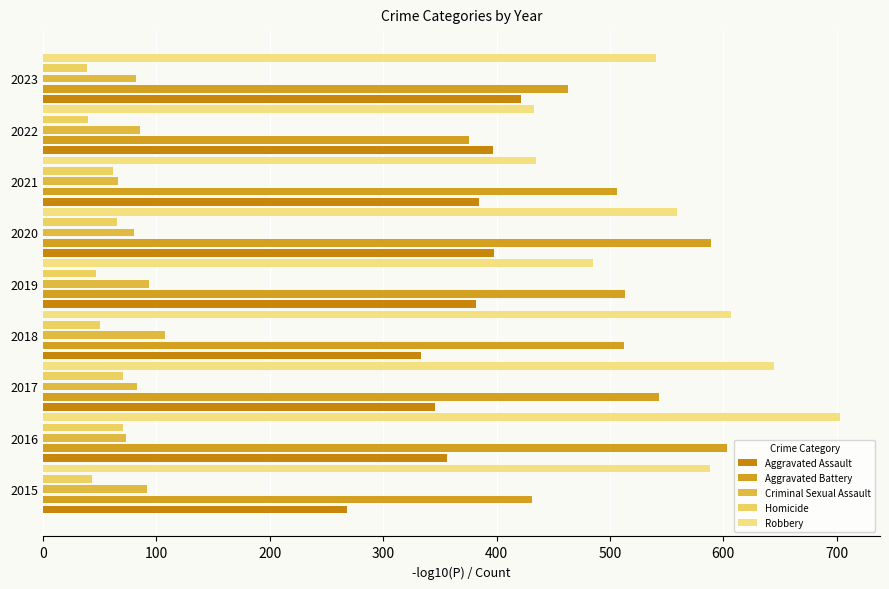

How many categories are shown in the chart?

9